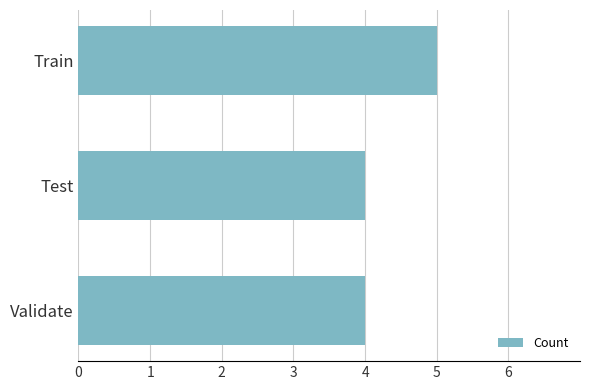

The value at Validate is 7. True or false?

False